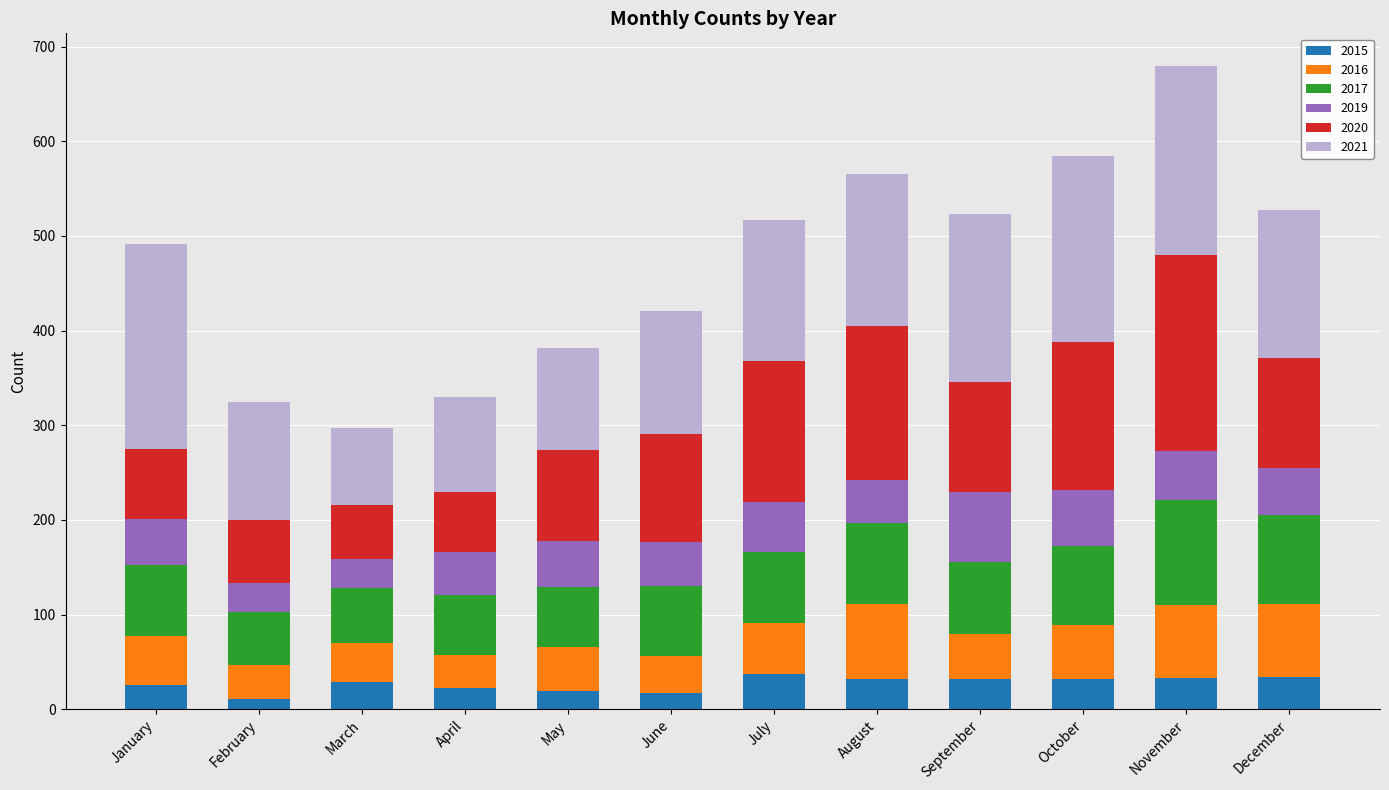

What is the total value across all series at August?

565